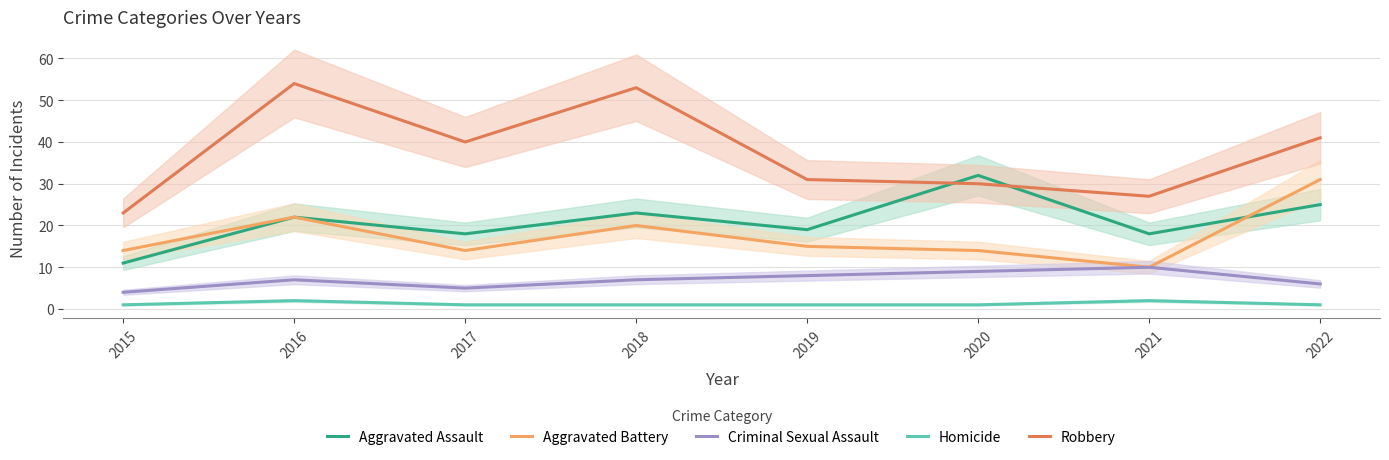

Between 2016 and 2022, which is larger?

2022